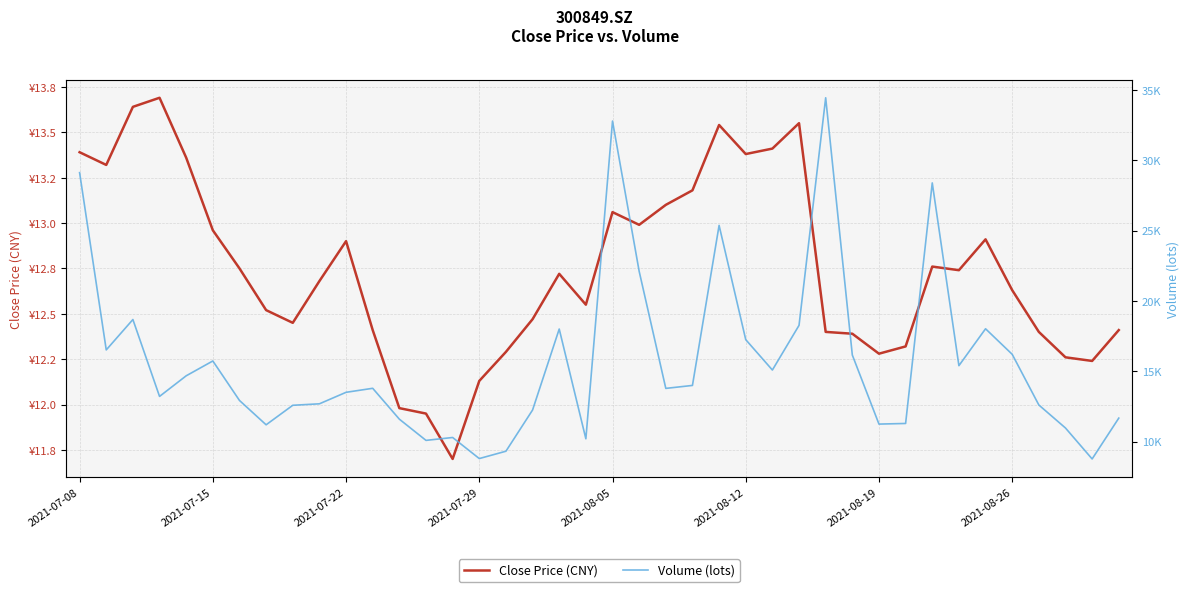

True or false: Volume (lots) and Close Price (CNY) cross at least once.

False